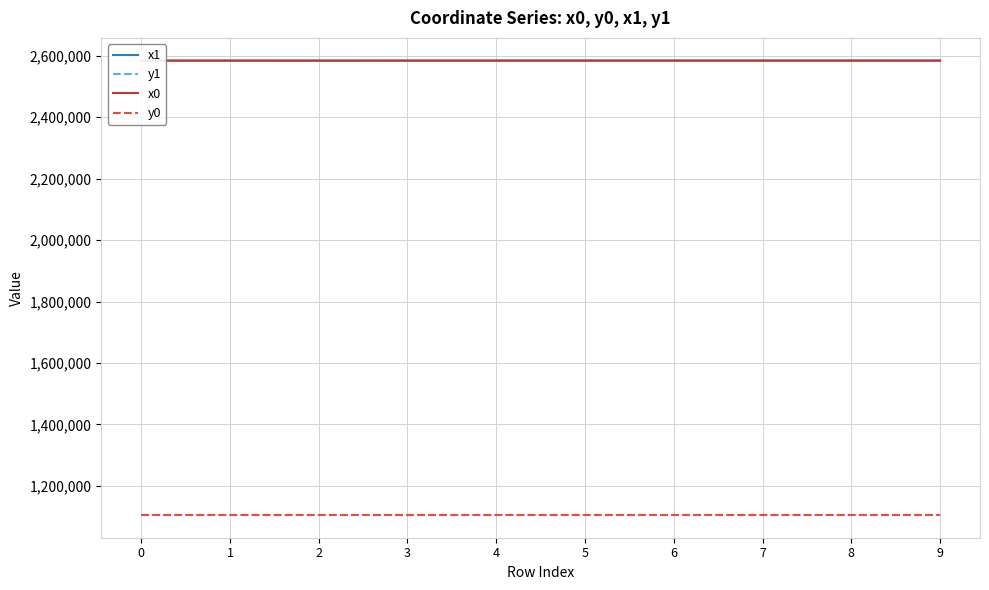

The value of x1 at 2 is 2583818.6. True or false?

True